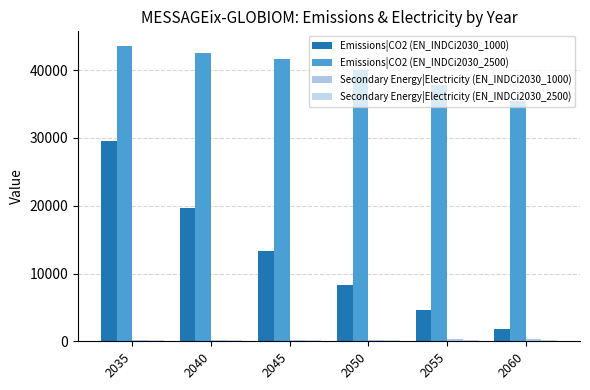

What is the maximum value shown in the chart?

43553.7